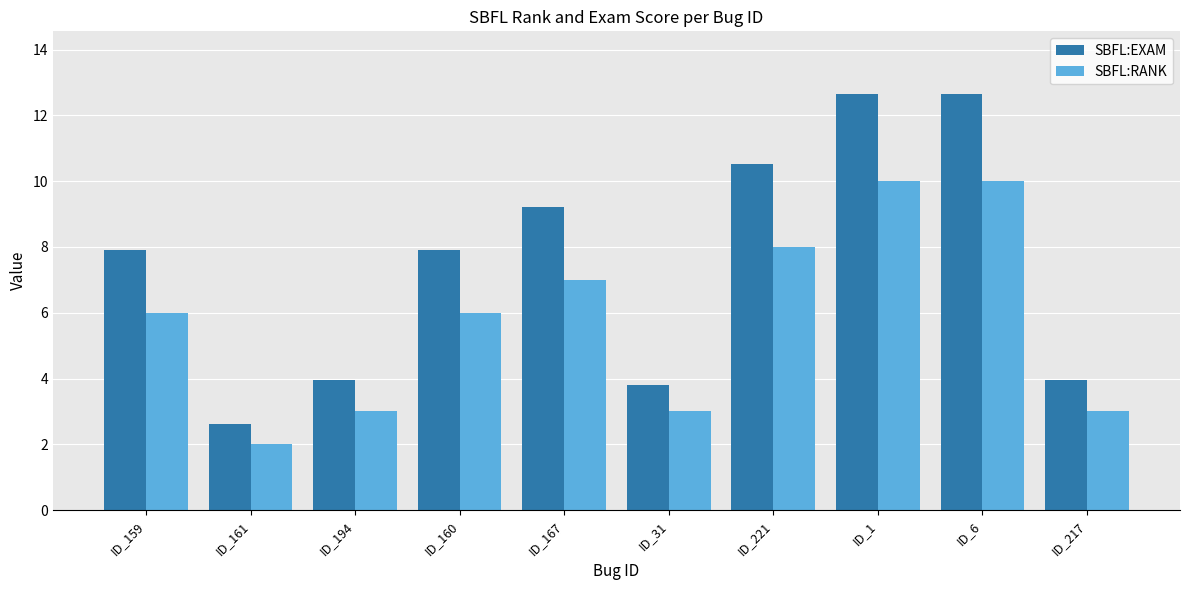

Reading left to right, transcribe all the data shown in this chart.

SBFL:EXAM: 7.9	2.6	3.9	7.9	9.2	3.8	10.5	12.7	12.7	3.9
SBFL:RANK: 6.0	2.0	3.0	6.0	7.0	3.0	8.0	10.0	10.0	3.0